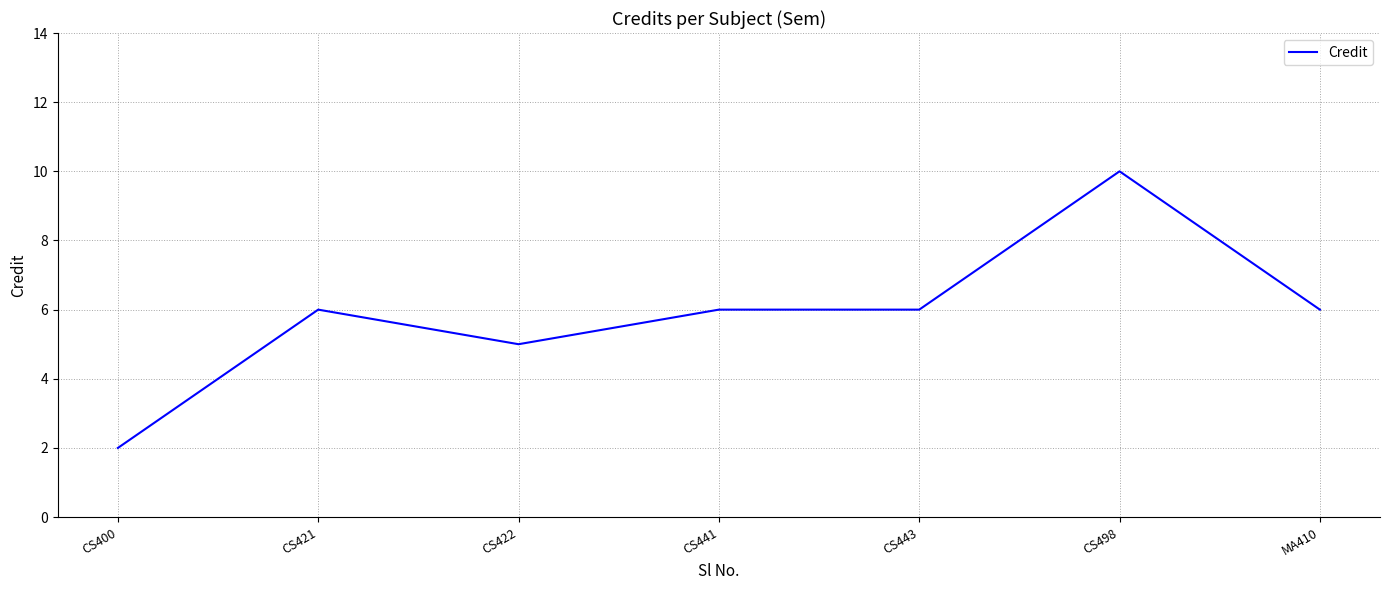

Which label corresponds to the smallest value in the chart?

CS400